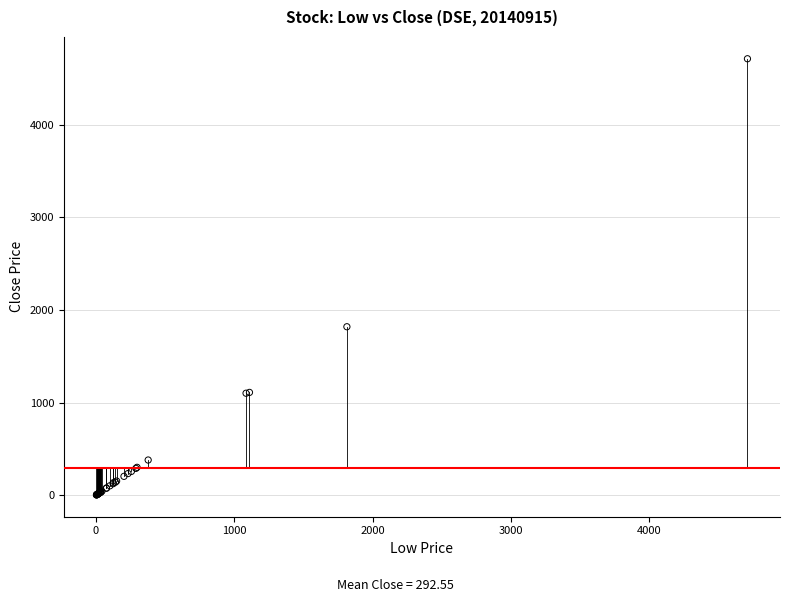

What Y value in the scatter plot is closest to 2357?

1819.0